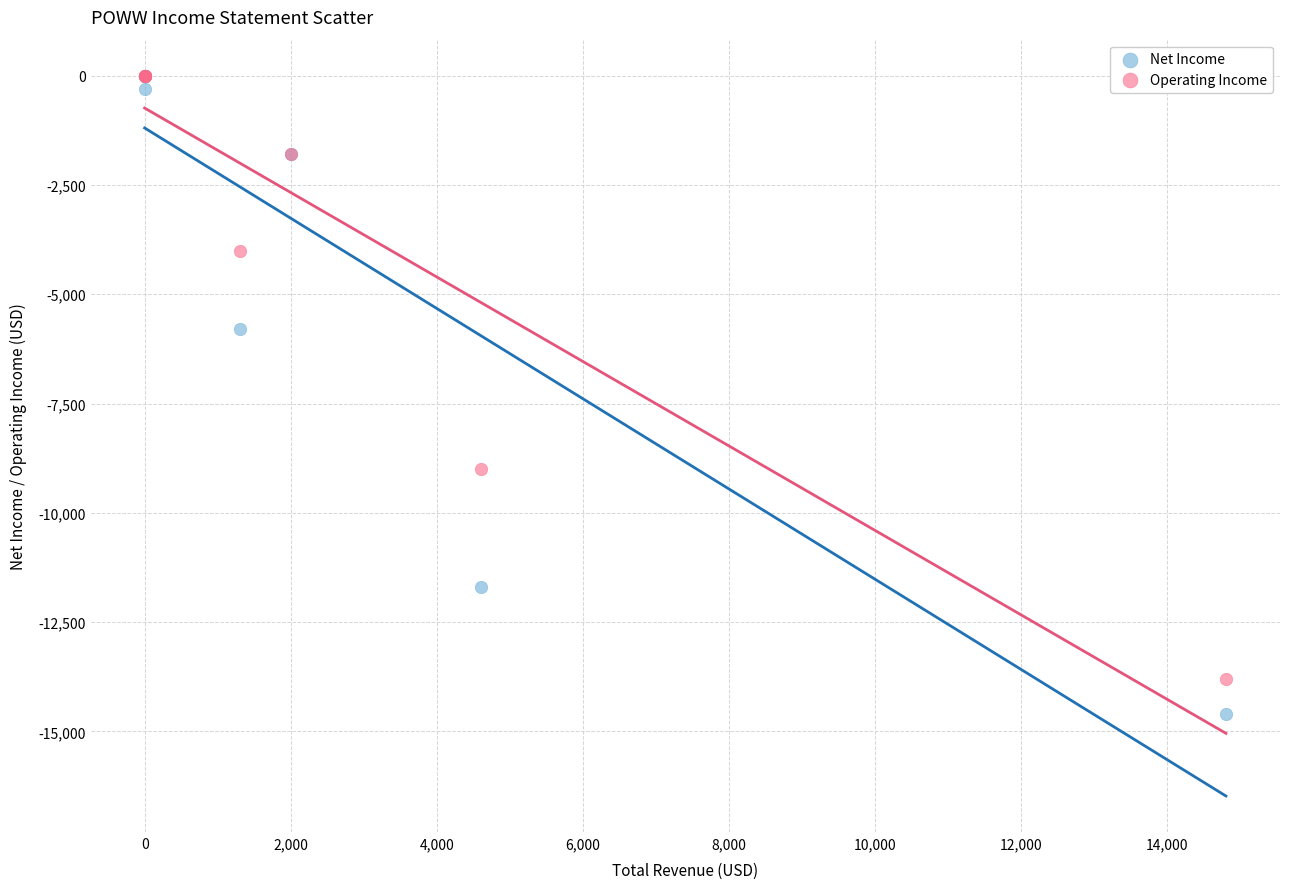

Across all series, what Y value is closest to -7300?

-5800